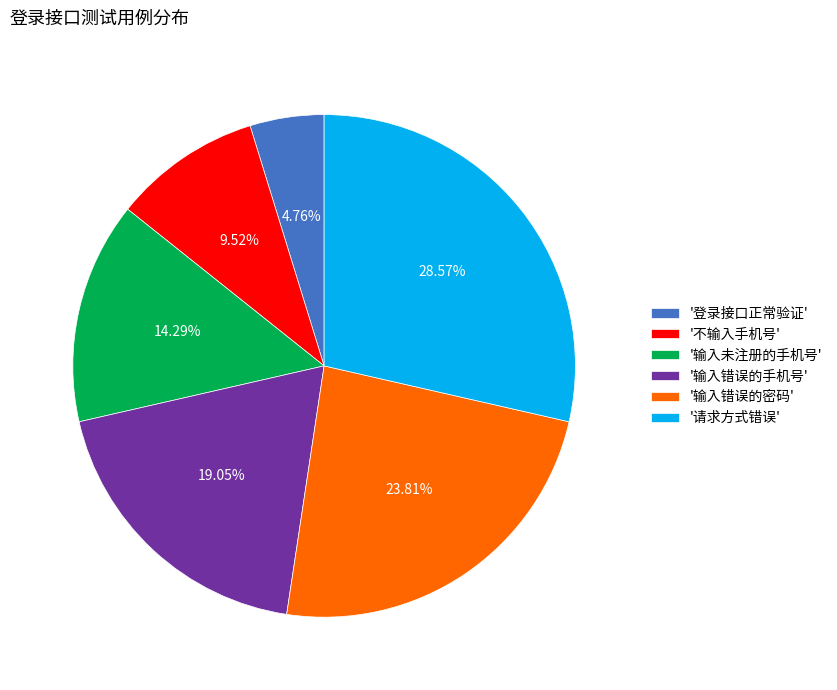

How many segments does this pie chart have?

6